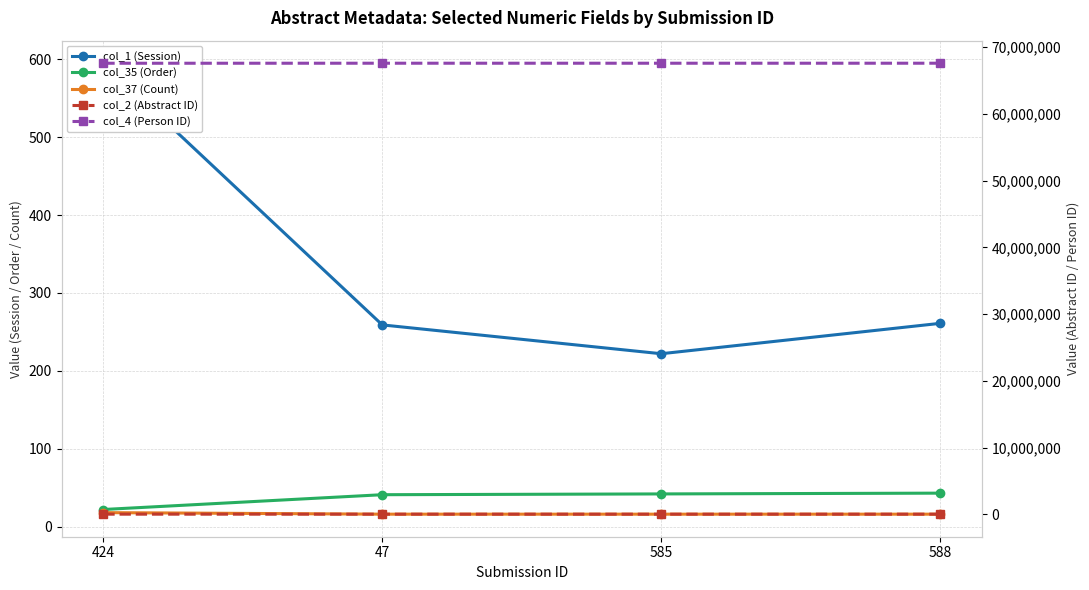

Reading left to right, list all the values displayed in this chart.

col_1 (Session): 424=595	47=259	585=222	588=261
col_35 (Order): 424=22	47=41	585=42	588=43
col_37 (Count): 424=18	47=16	585=16	588=16
col_2 (Abstract ID): 424=22651	47=21229	585=21080	588=21235
col_4 (Person ID): 424=67603127	47=67608159	585=67607087	588=67608152